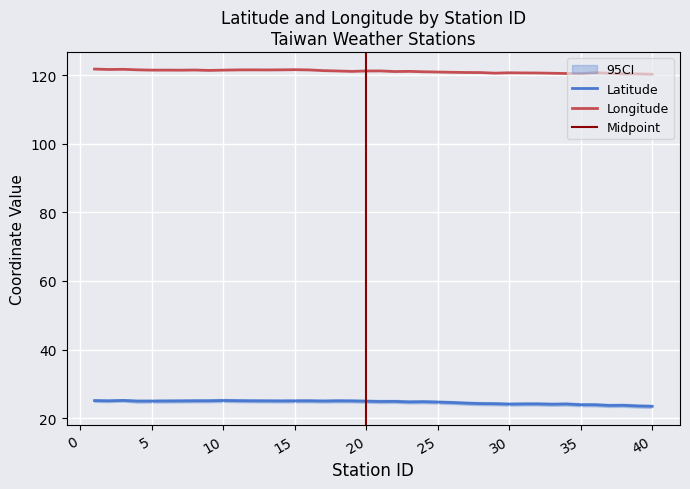

What is the greatest value displayed?

121.8